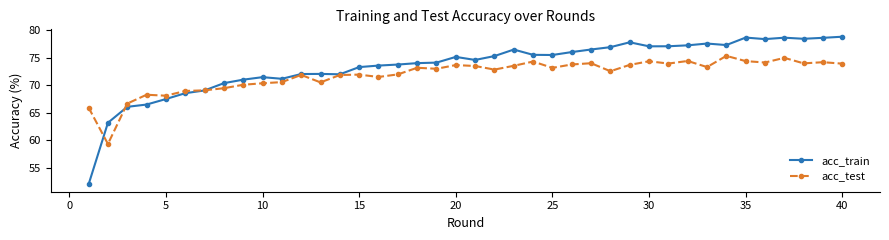

Which series has the widest spread of values?

acc_train